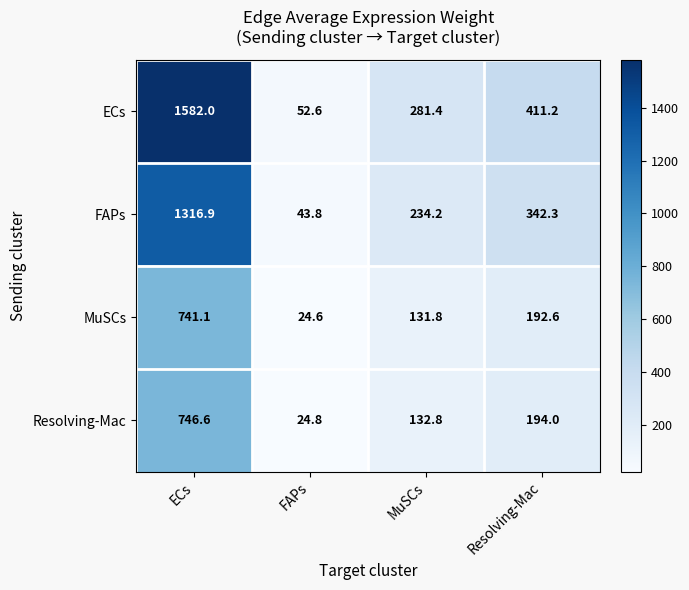

Where is ECs nearest to the value 817?

Resolving-Mac